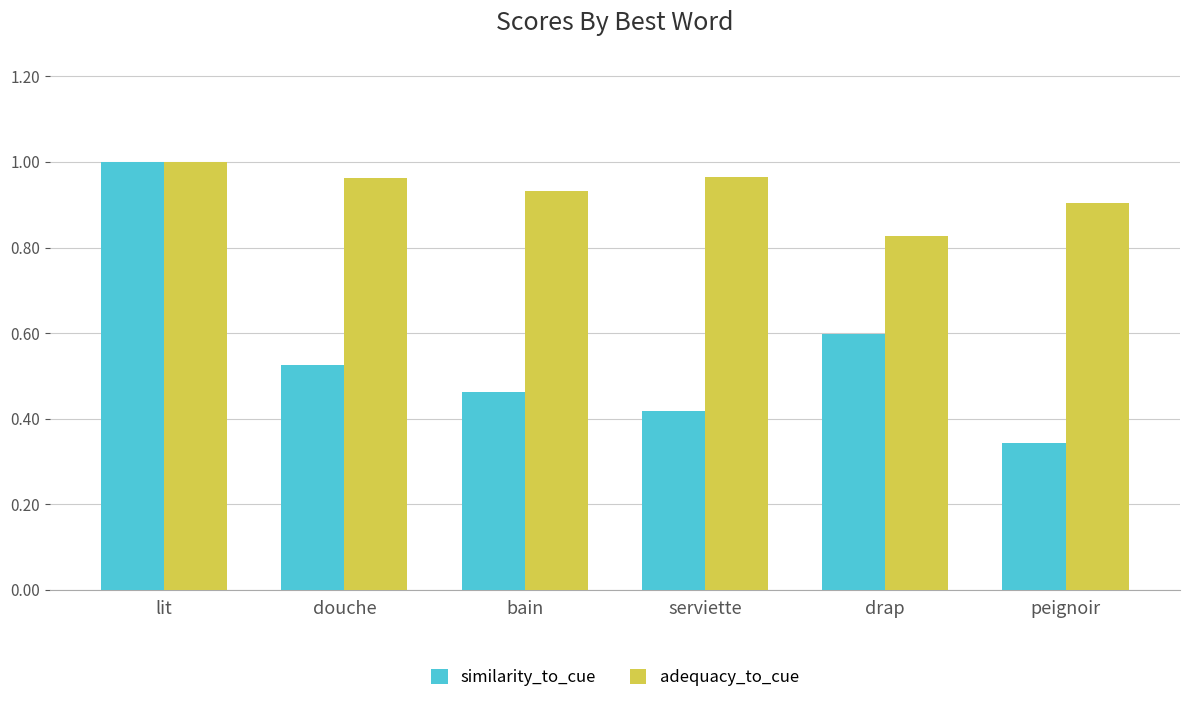

What is the label of the 4th bar from the right?

bain